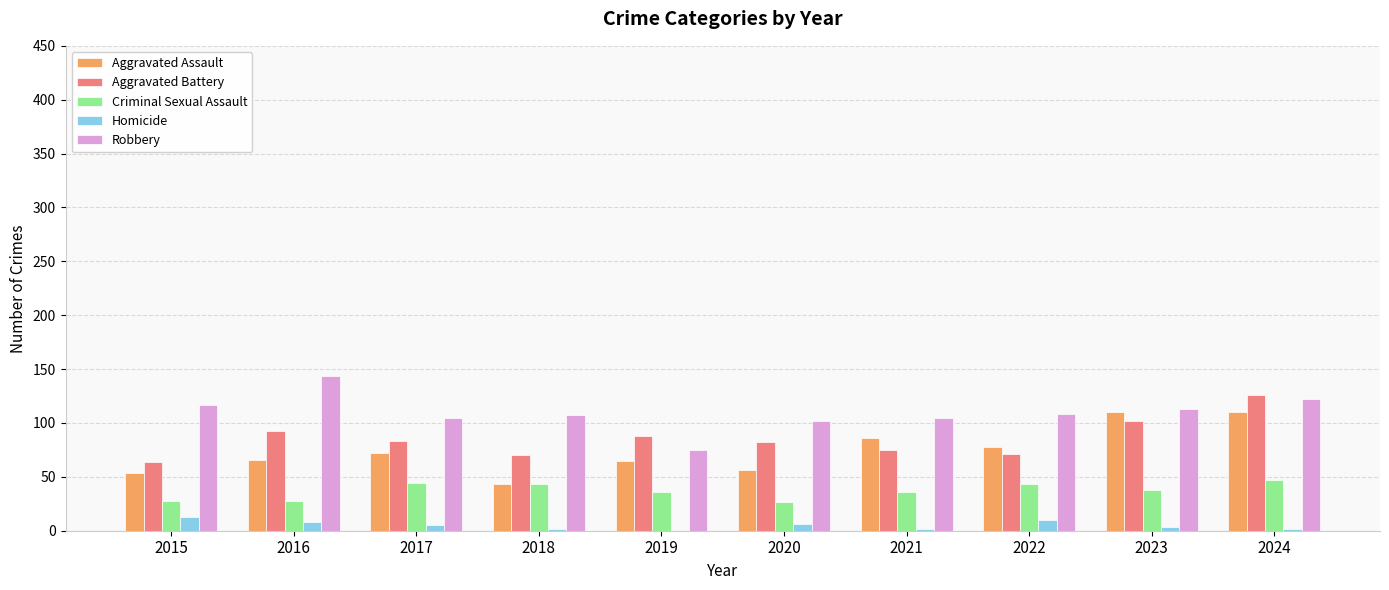

What is the sum of all Homicide values?

51